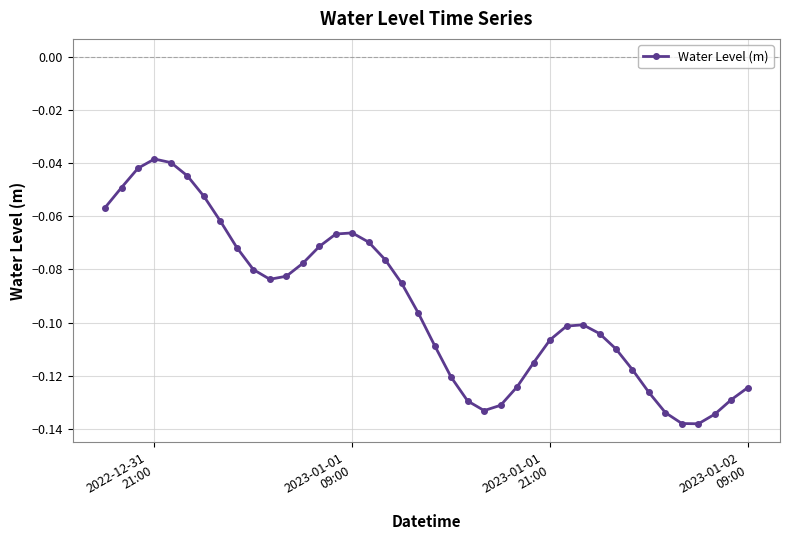

What is the sum of all values?

-3.7